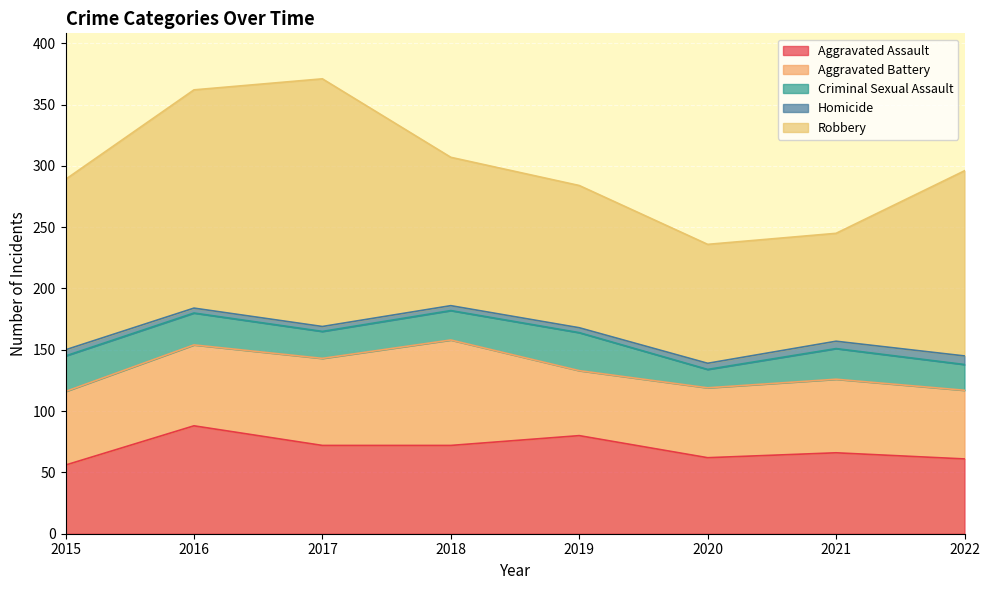

The value of Aggravated Assault at 2016 is 88. True or false?

True